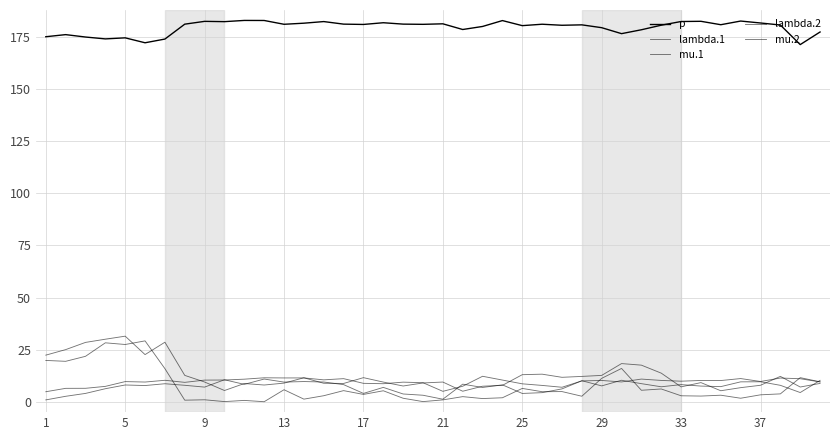

Is this an area chart (filled region under the line)?

No